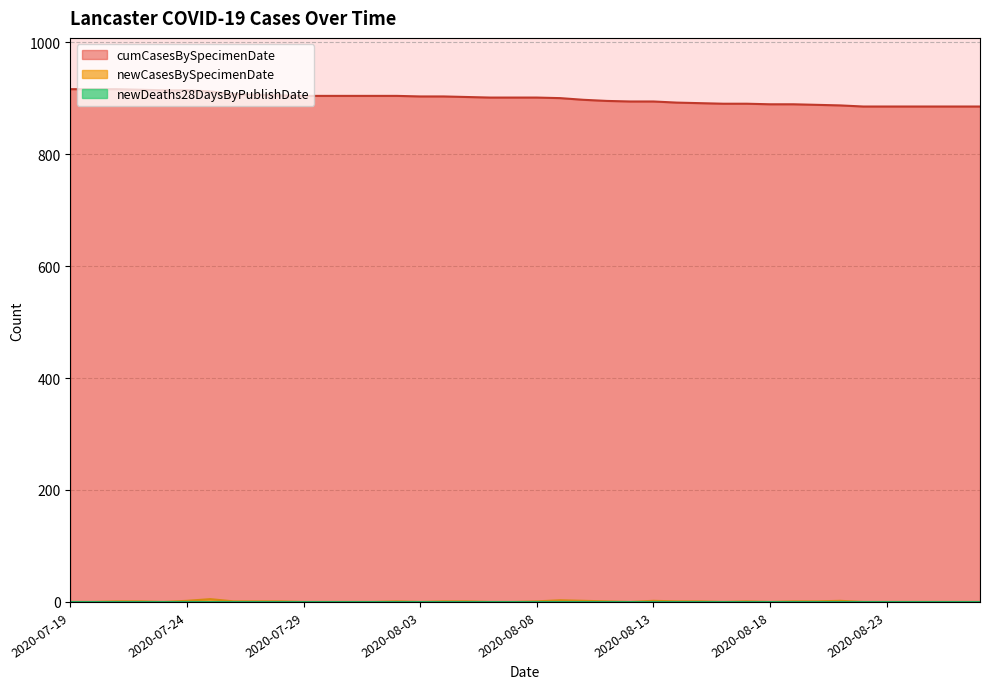

At which label does newCasesBySpecimenDate reach its peak?

2020-07-25